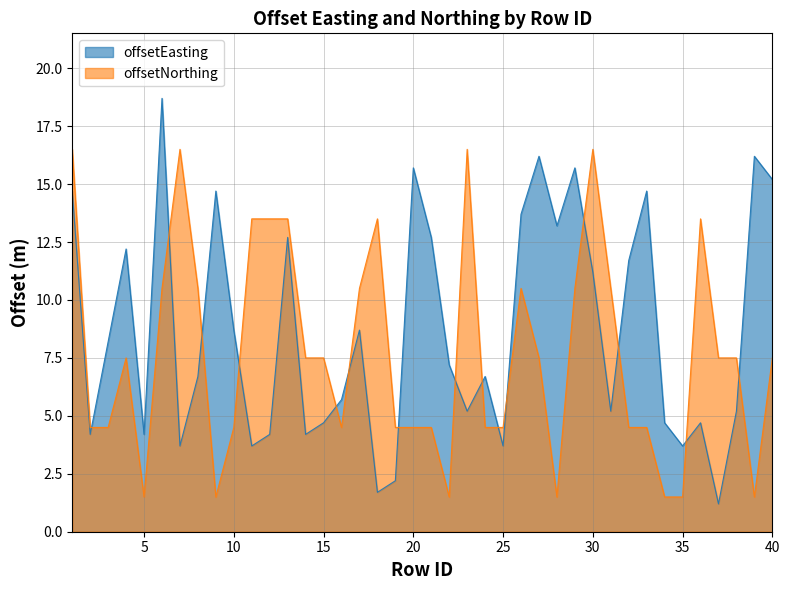

What is the difference between the second highest and minimum values in the offsetEasting series?

15.0